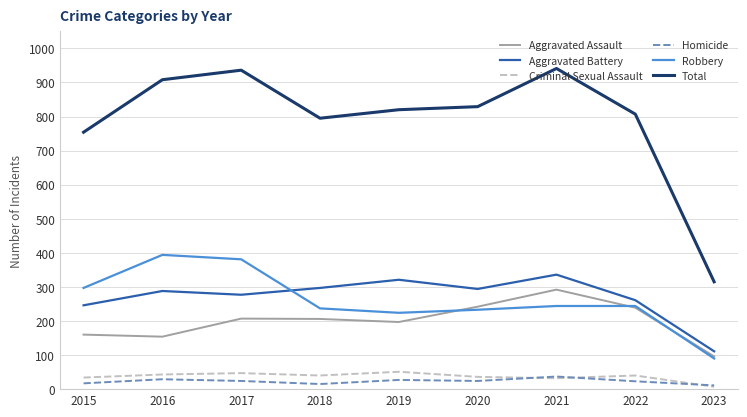

At how many categories does at least one series exceed 679?

8